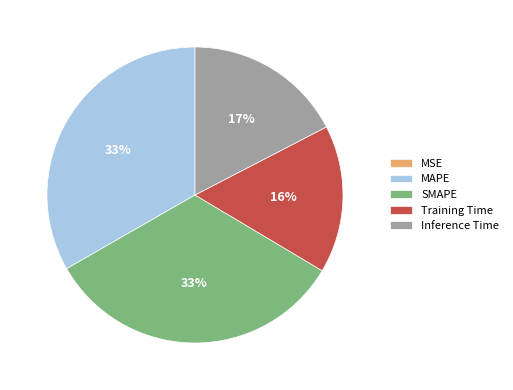

Is Training Time the majority of the pie?

No